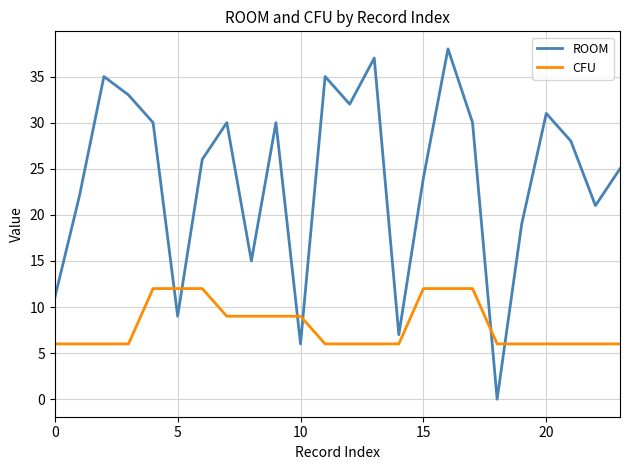

What is the lowest value of the CFU series?

6